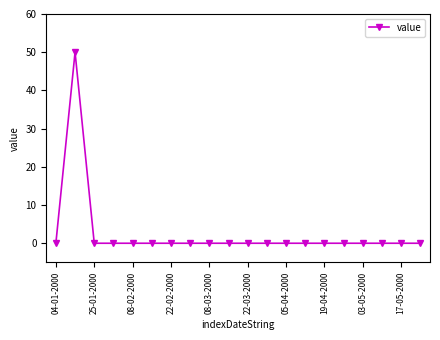

What is the difference between the maximum and minimum values?

50